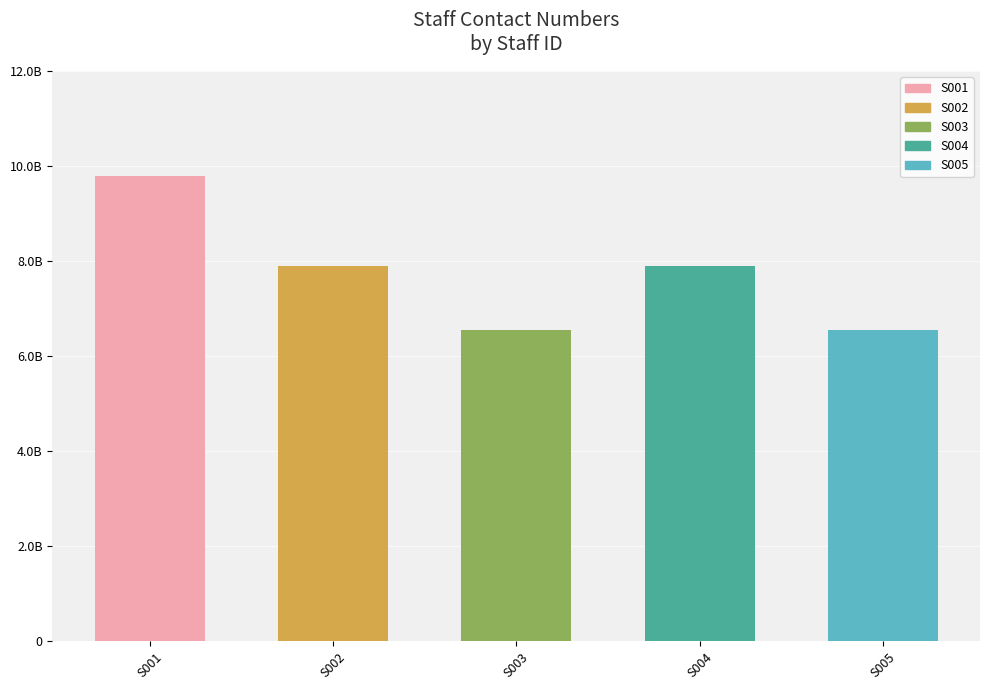

Which category has the highest value across all series?

S001